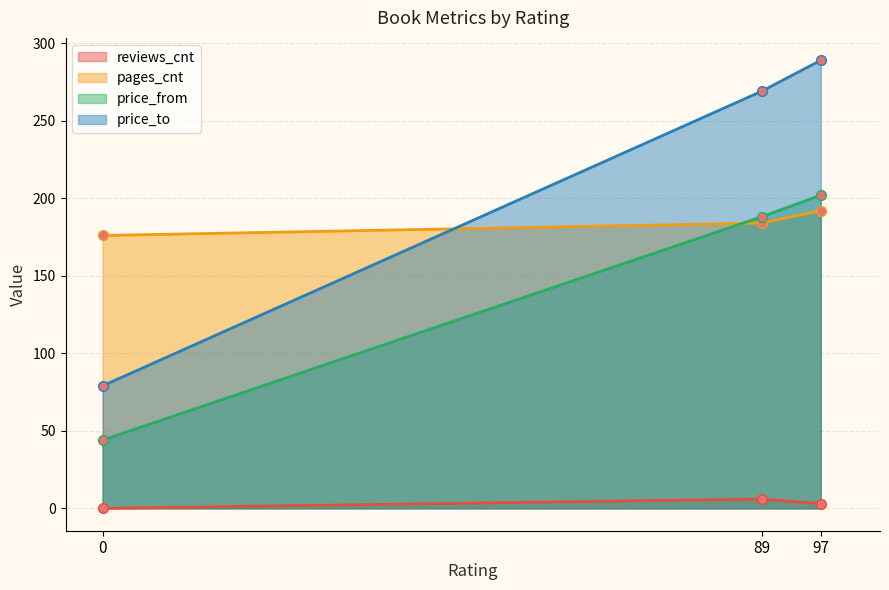

Where does the reviews_cnt series first go above 3?

89